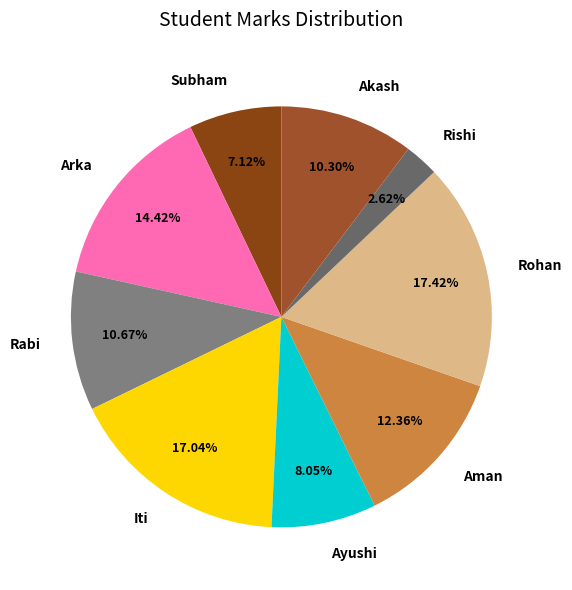

To the nearest percent, what is the difference between the largest and smallest slice percentages?

15%